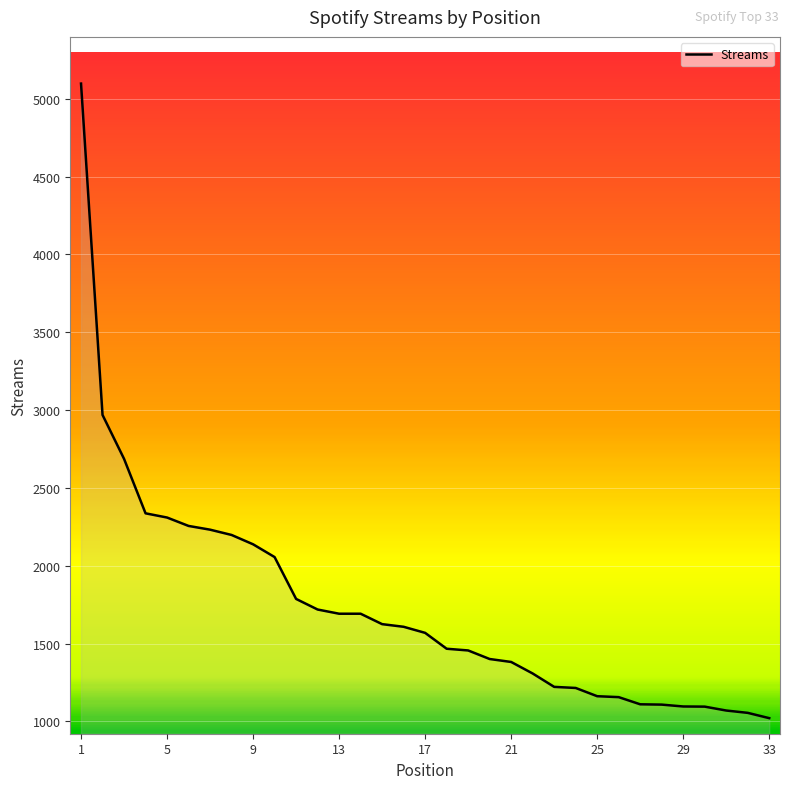

What is the difference between the maximum and minimum values?

4077